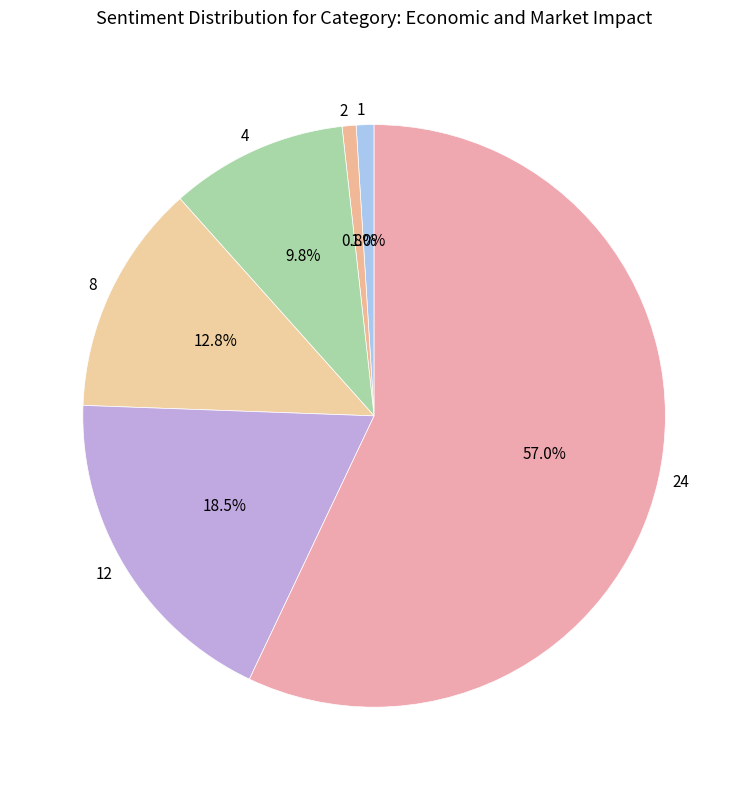

How many slices are in this pie chart?

6